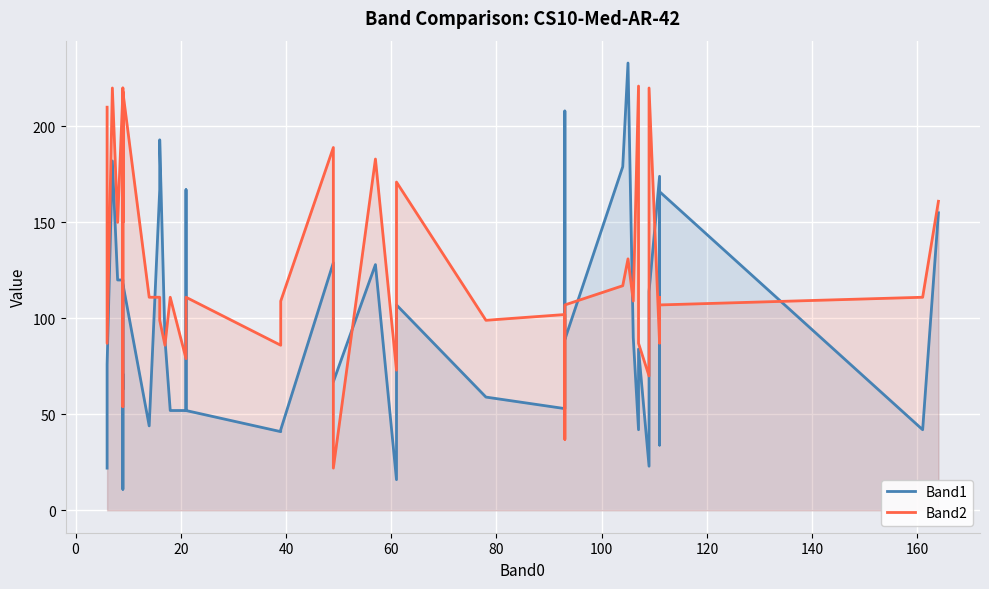

What is the difference between the maximum and minimum values in the Band2 series?

199